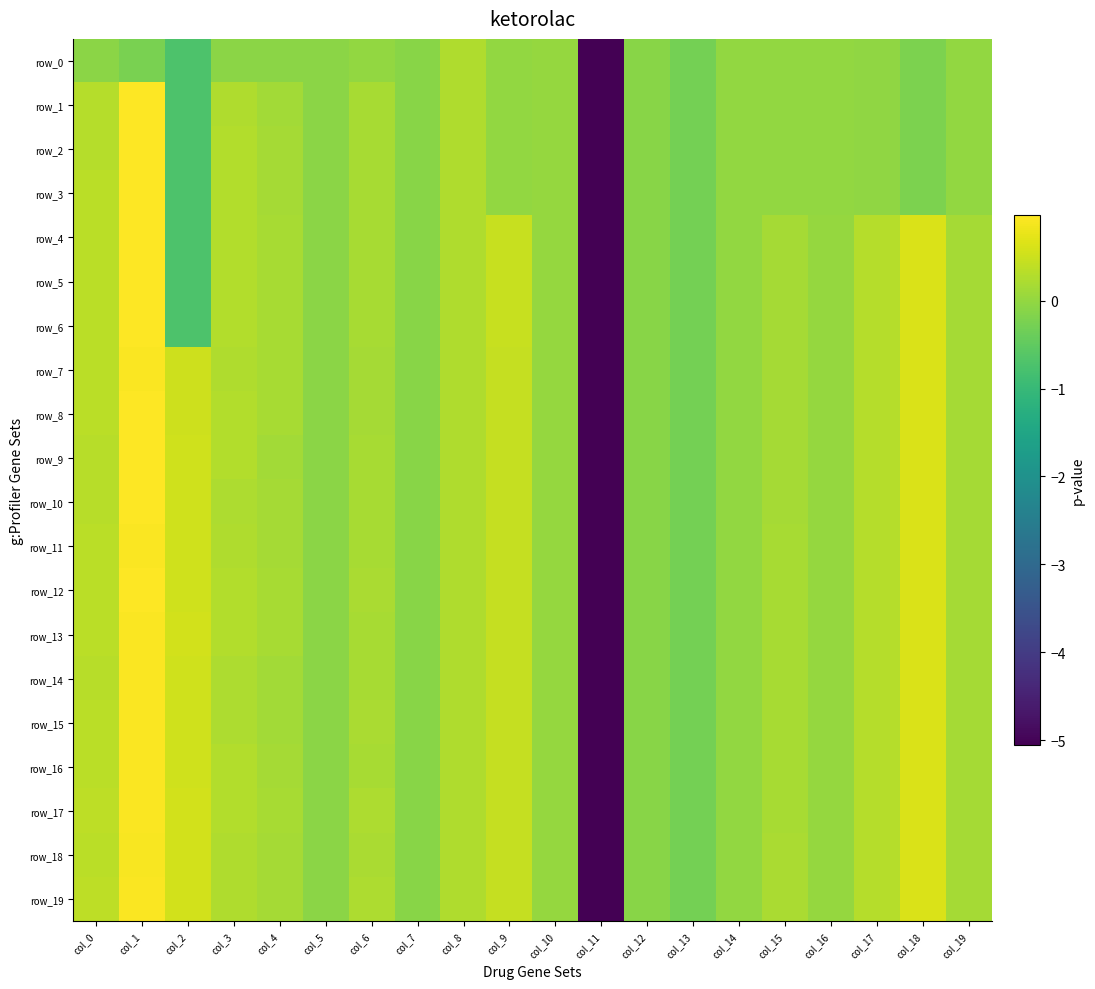

True or false: row_8 has a value of -0.1 at col_7.

True